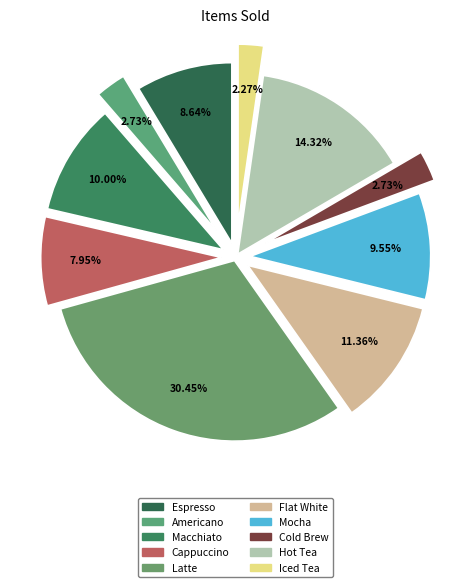

Does any single category account for the majority?

No